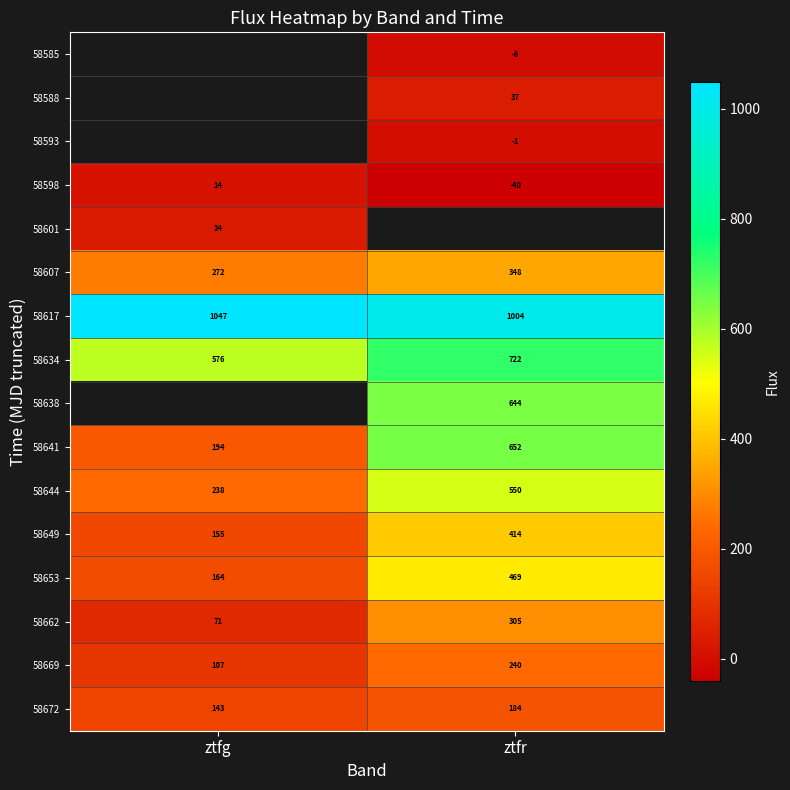

Where is 58644 nearest to the value 394?

ztfg